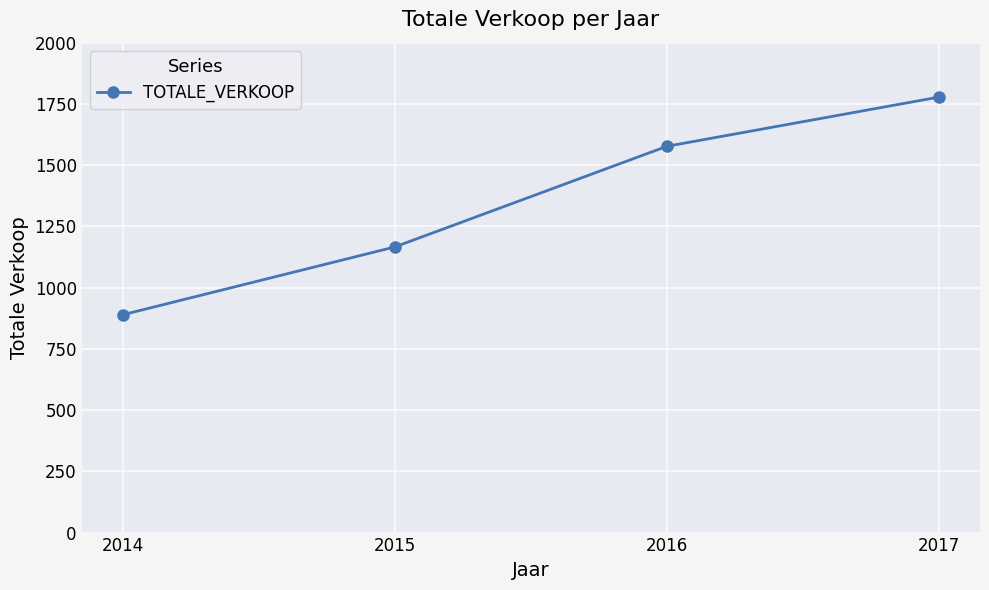

Approximately how many times larger is the value at 2017 compared to 2015?

1.5